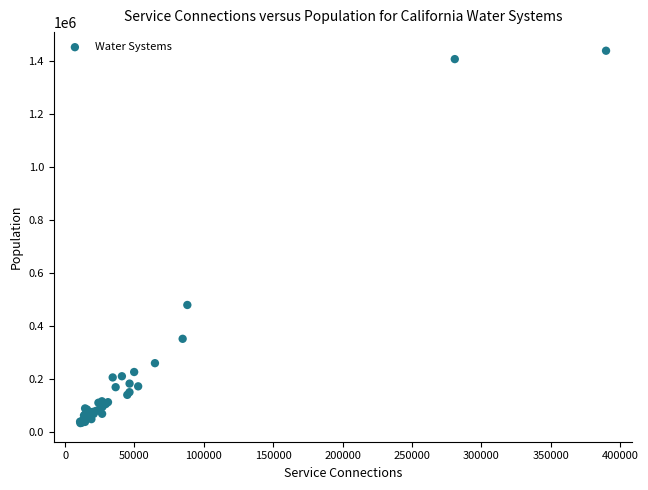

What Y value in the scatter plot is closest to 735113?

478561